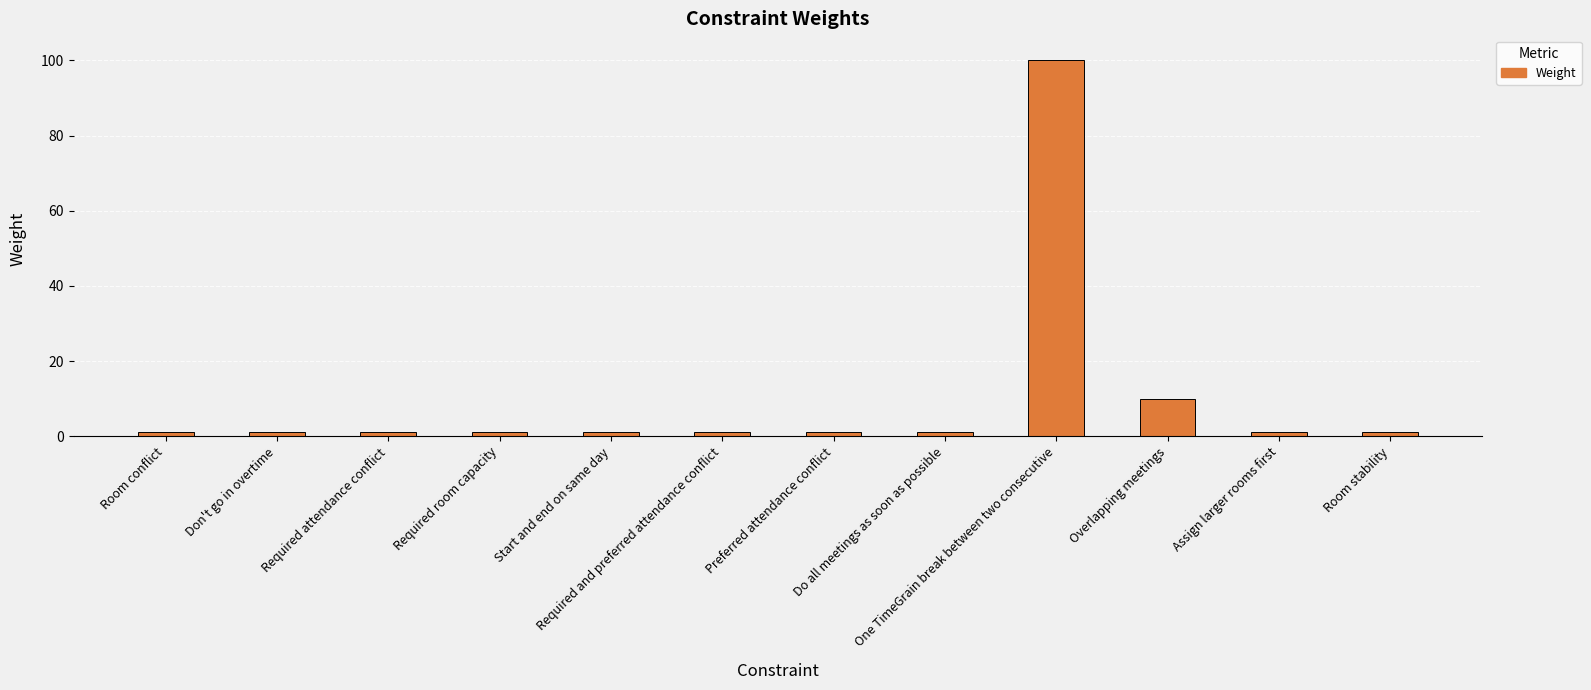

Approximately how many times larger is the value at Required attendance conflict compared to Preferred attendance conflict?

1.0